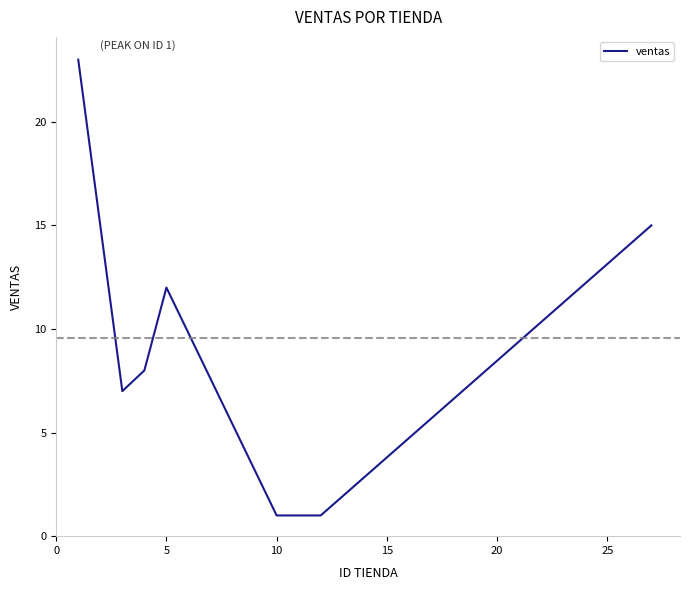

What is the greatest value displayed?

23